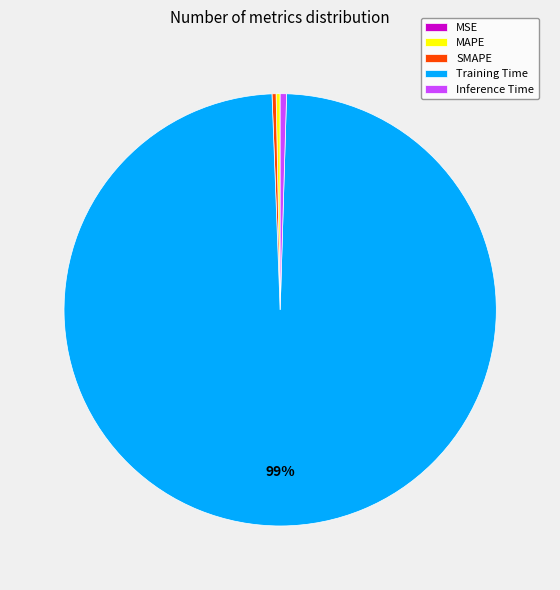

Is there any slice that represents more than half of the pie?

Yes